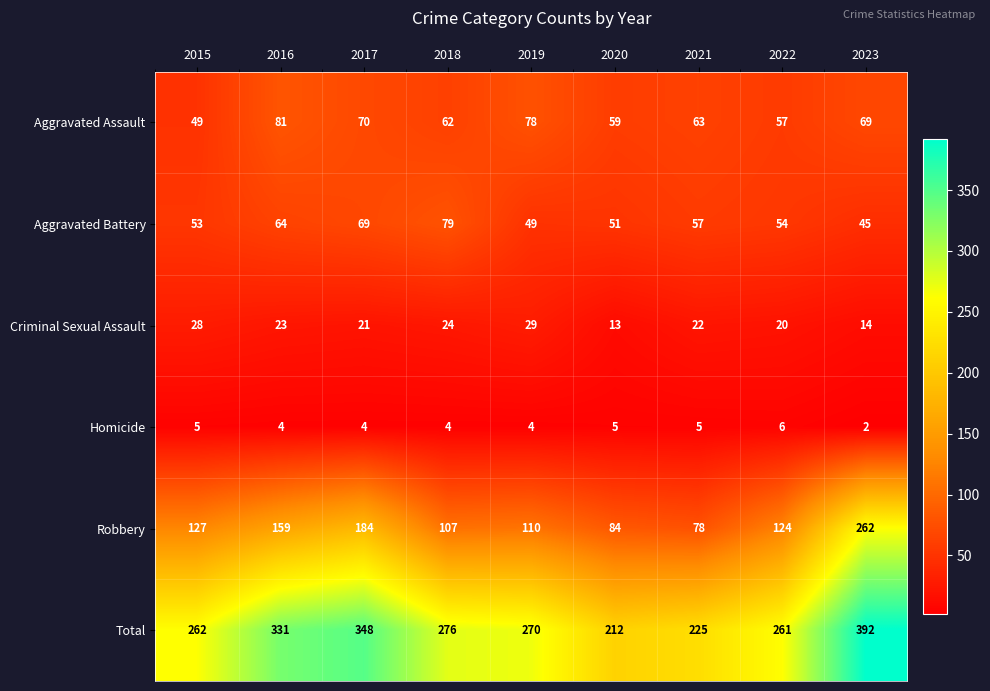

Count the number of categories in the chart.

9